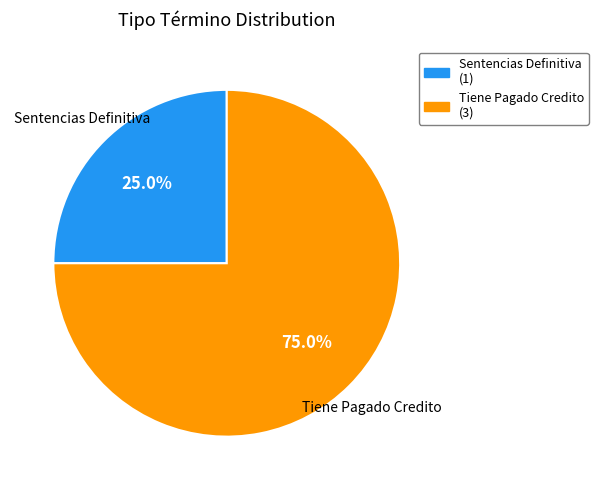

Which category has the biggest portion of the pie?

Tiene Pagado Credito